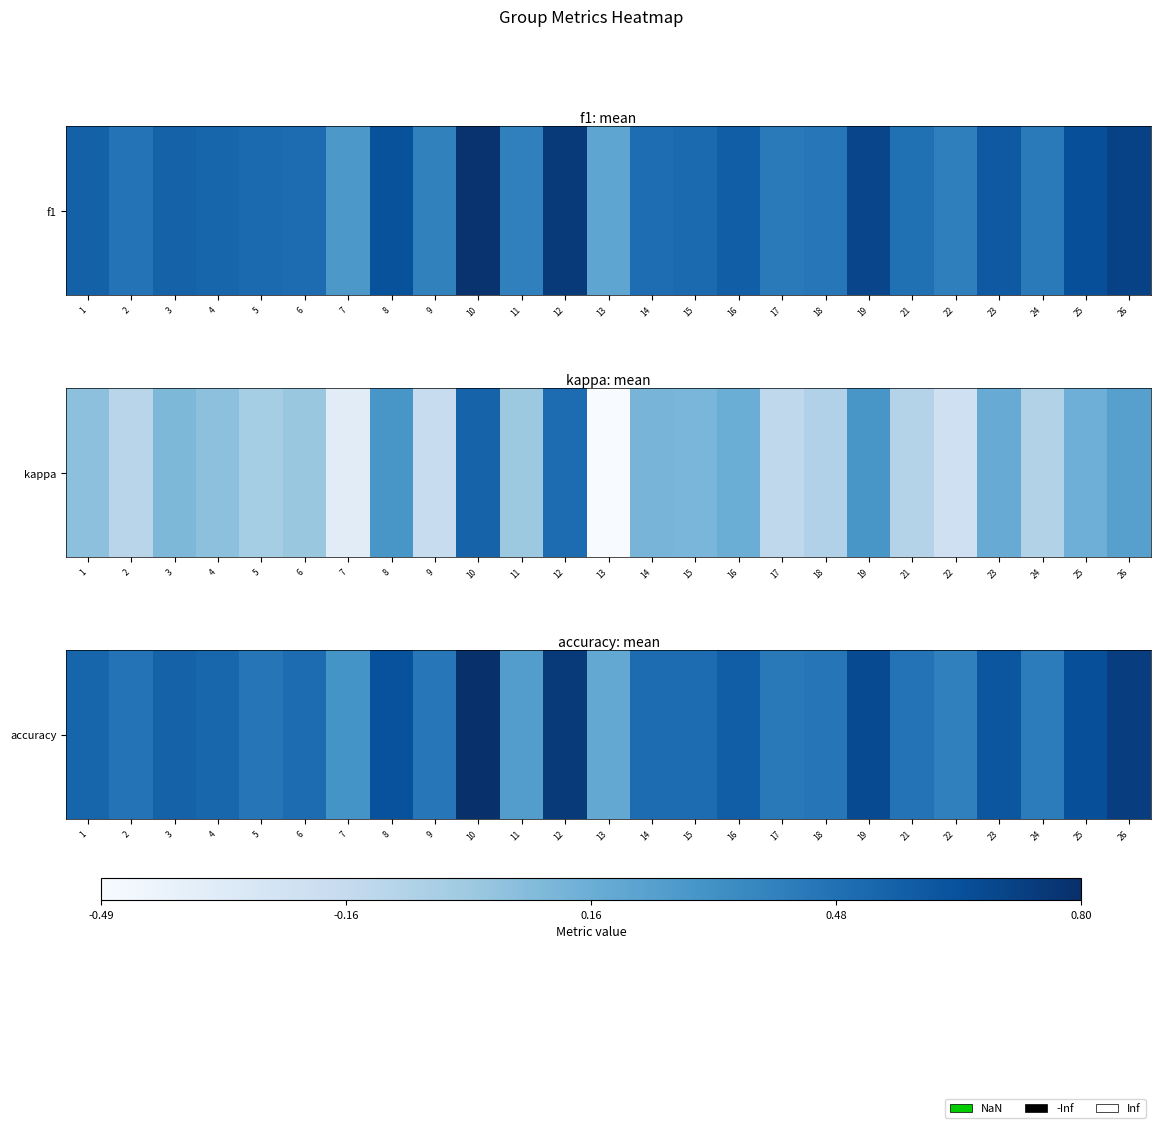

Reading left to right, extract all data points from this chart.

1=0.5	2=0.5	3=0.6	4=0.5	5=0.5	6=0.5	7=0.3	8=0.6	9=0.4	10=0.8	11=0.2	12=0.8	13=0.2	14=0.5	15=0.5	16=0.6	17=0.4	18=0.5	19=0.7	21=0.5	22=0.4	23=0.6	24=0.4	25=0.6	26=0.7